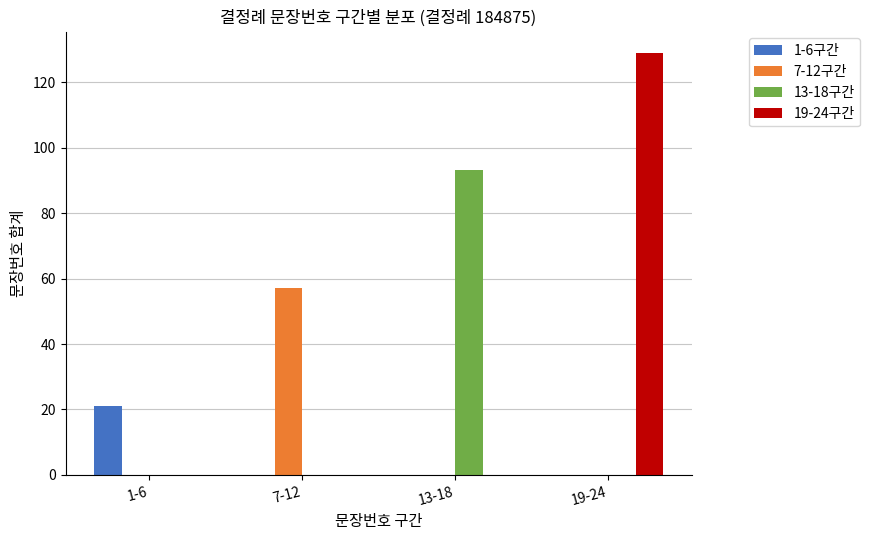

What is the total value across all series at 19-24?

129